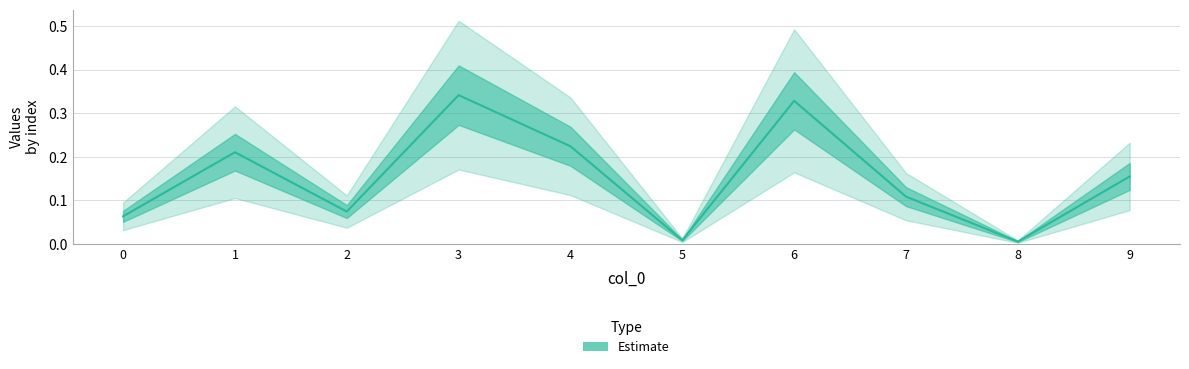

What is the difference between the values at 1 and 2?

0.1